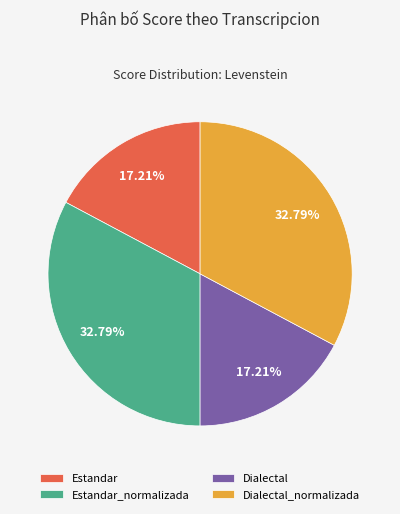

To the nearest percent, what portion does Dialectal represent?

17%